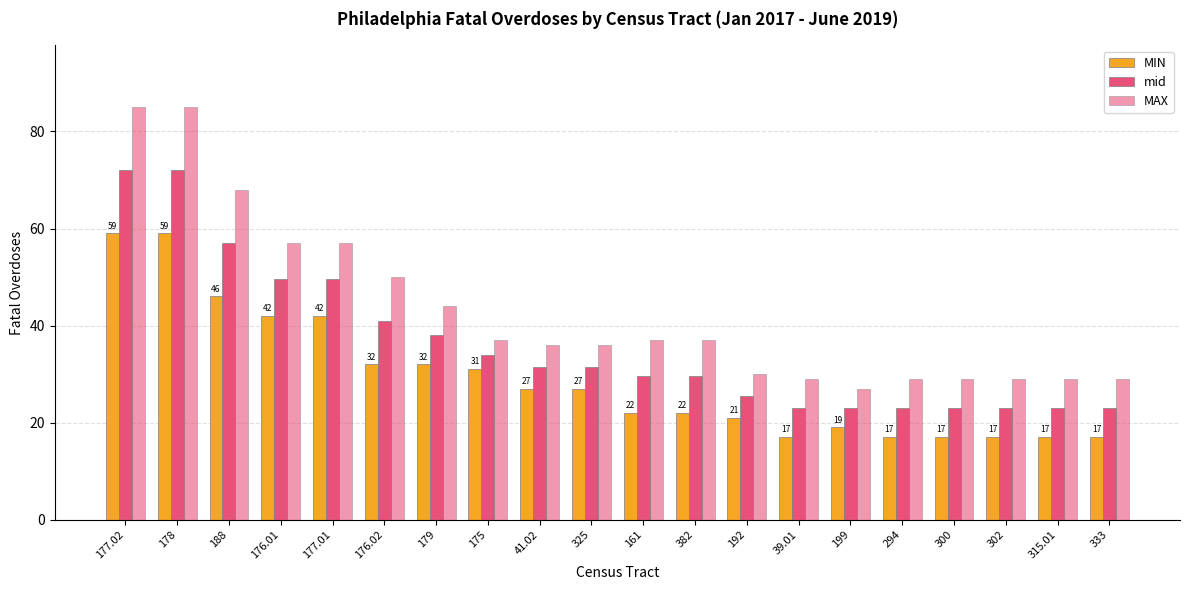

Are the bars horizontal?

No